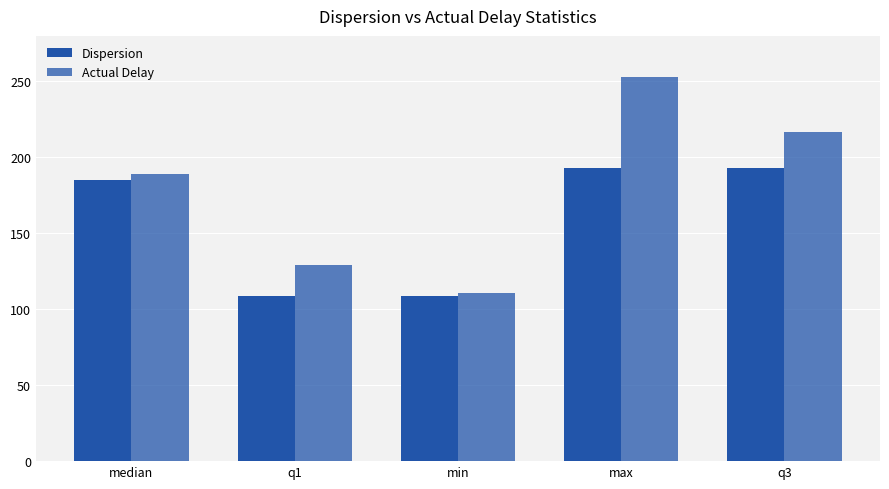

The Dispersion series shows 37.8 at min. True or false?

False